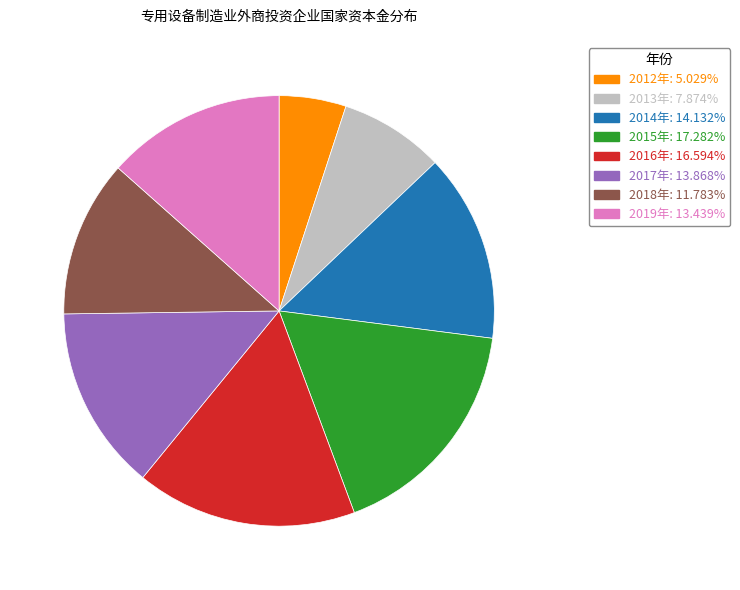

Does any single category account for the majority?

No